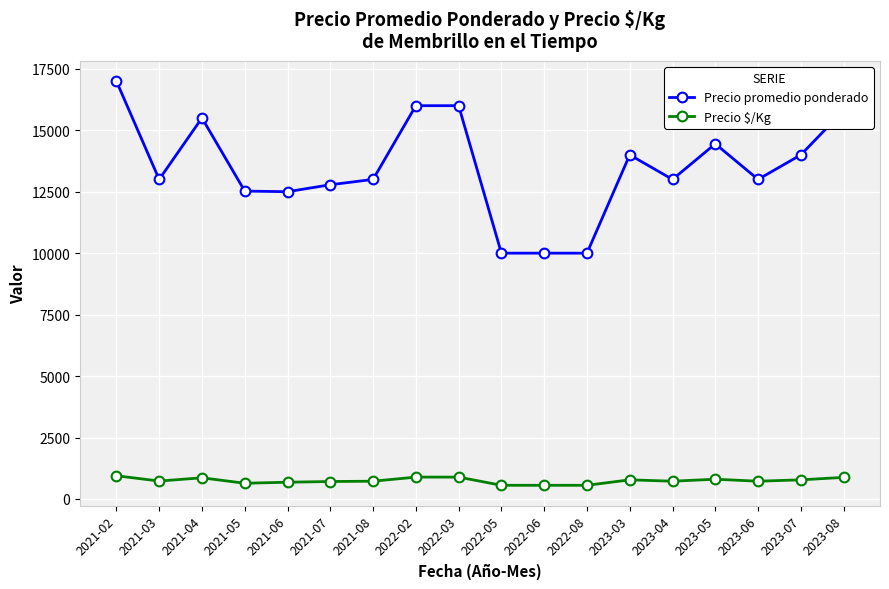

Which series has the largest total across all categories?

Precio promedio ponderado